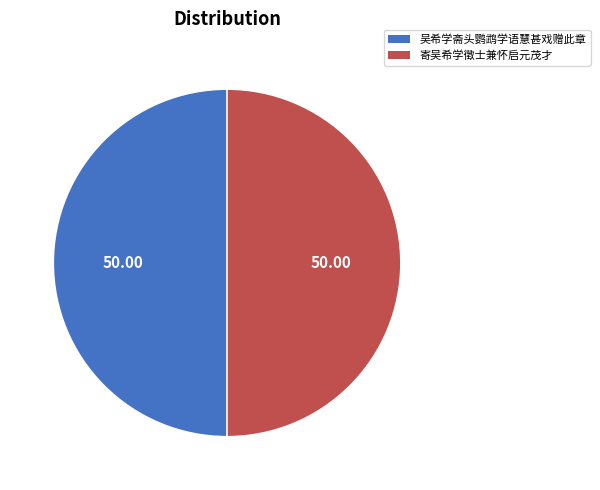

Count the number of slices in the pie.

2